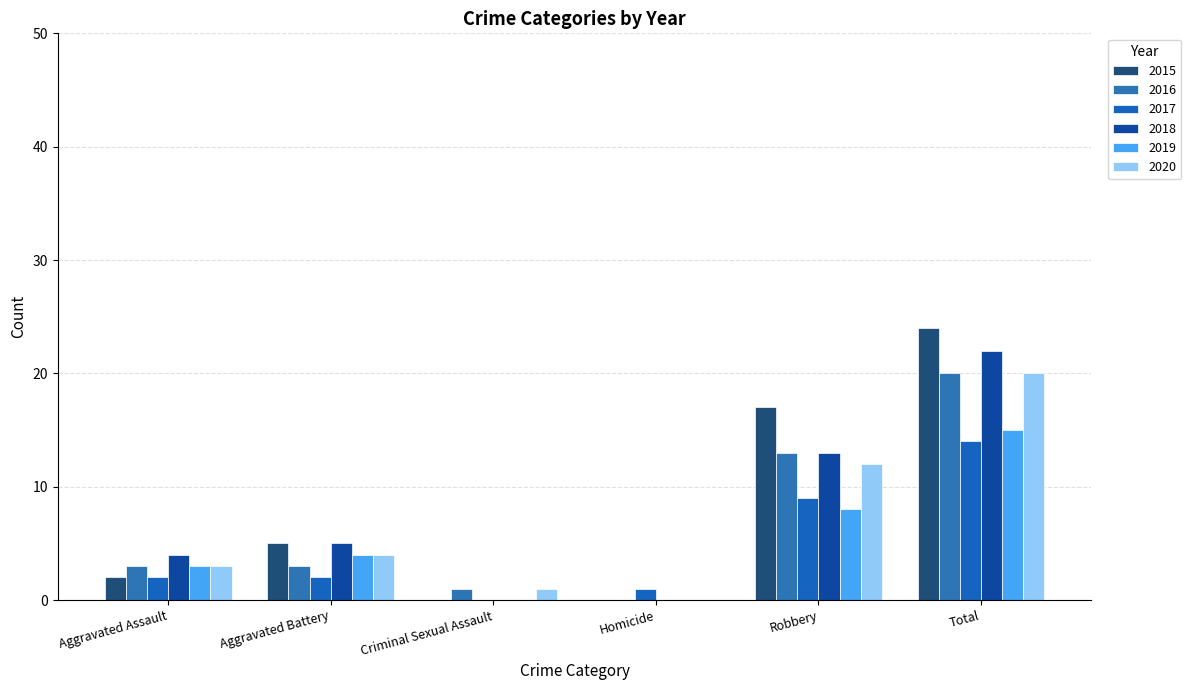

What is the difference between the maximum and minimum values in the 2018 series?

22